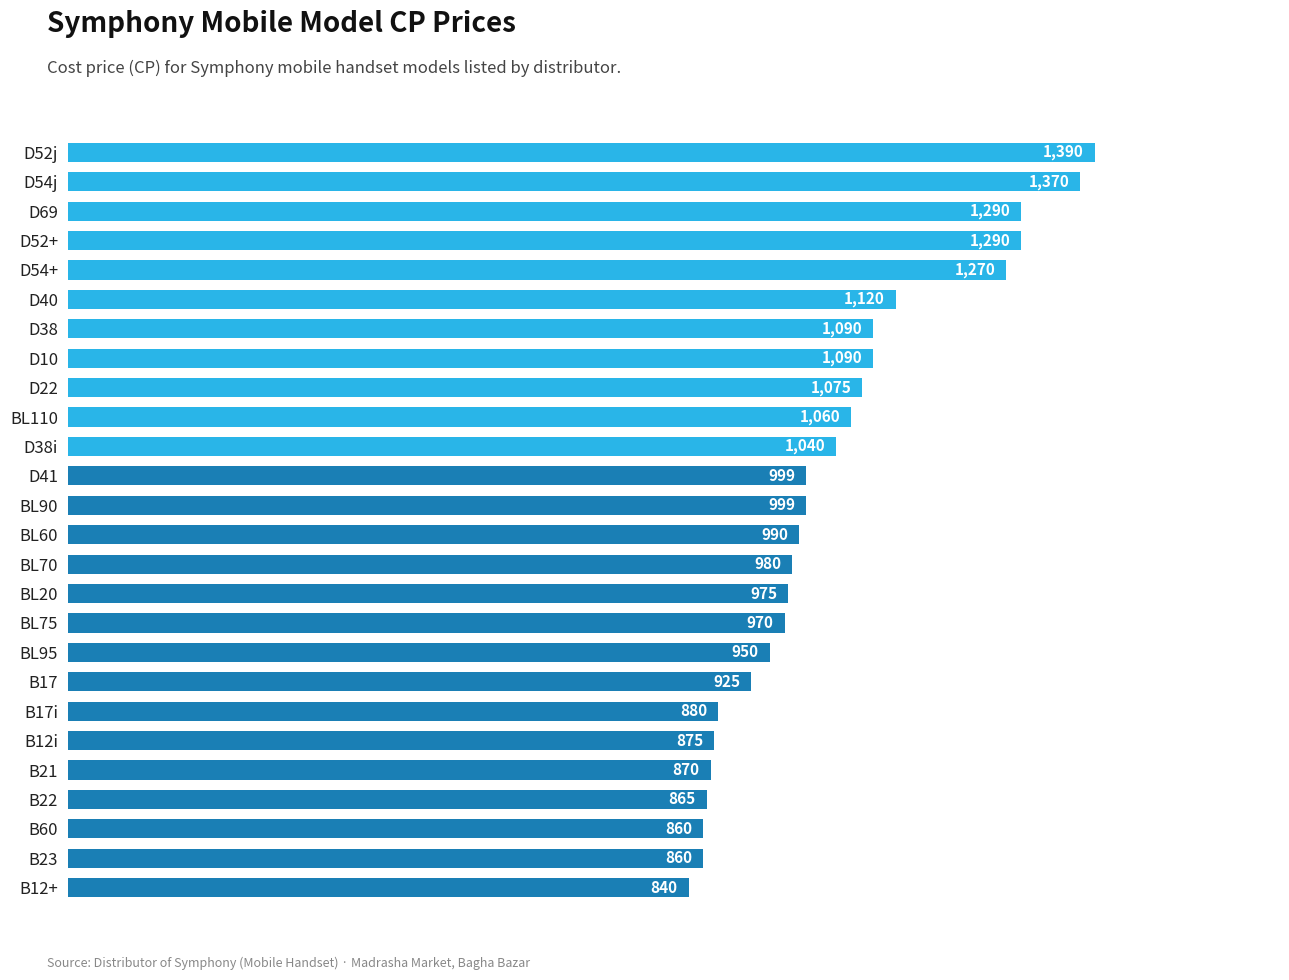

At which label is the value closest to 1115?

D40